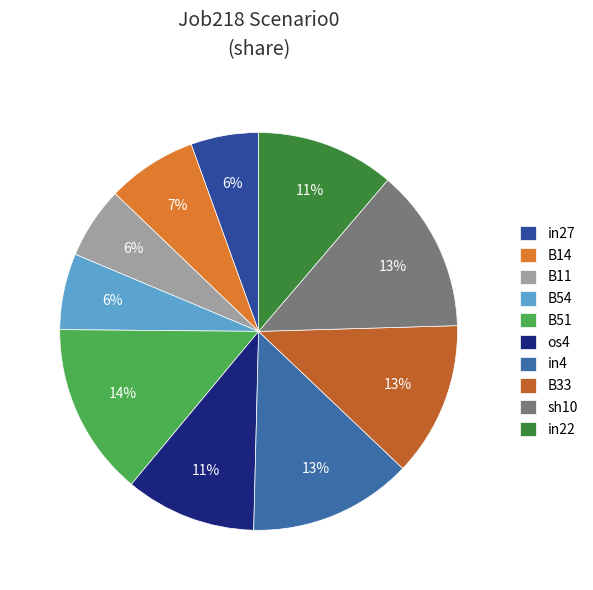

To the nearest percent, what portion does sh10 represent?

13%